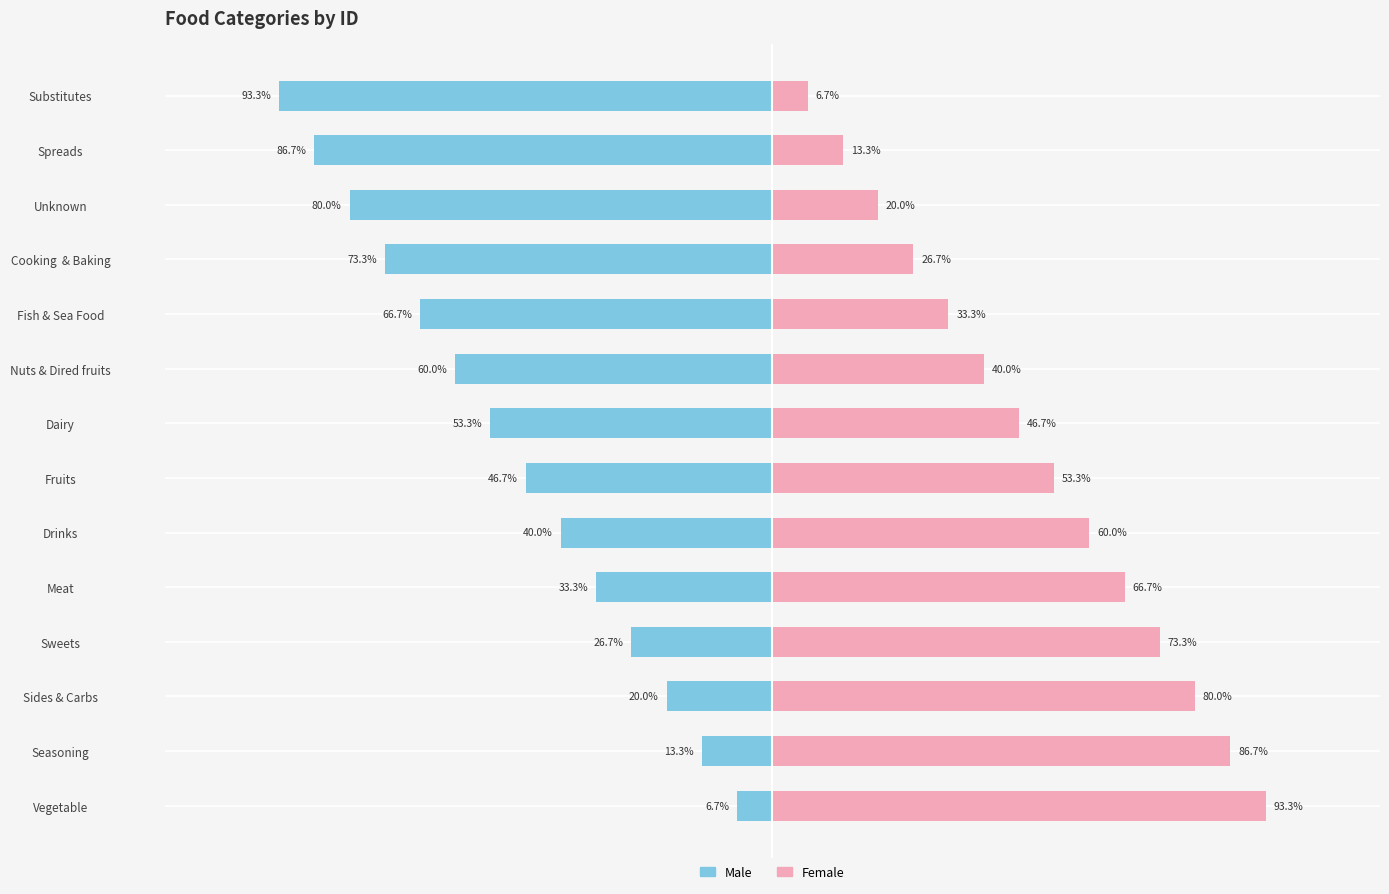

How many distinct data groups are displayed?

2